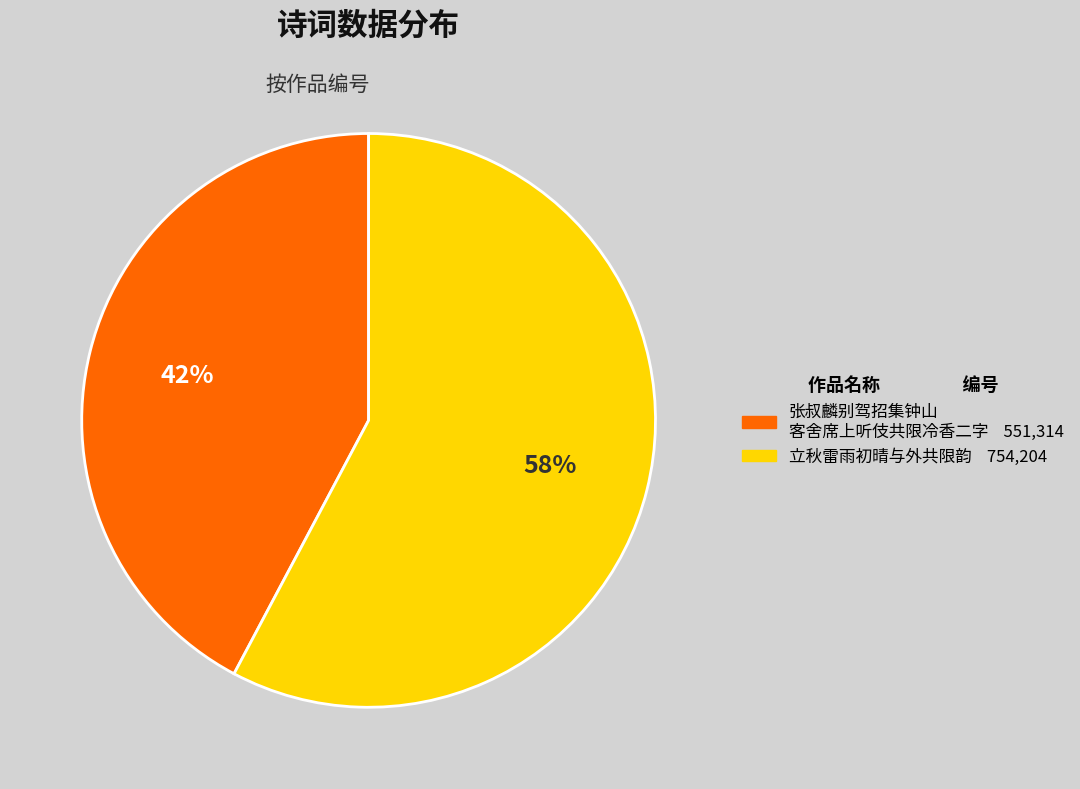

To the nearest percent, what is the average slice percentage?

50%